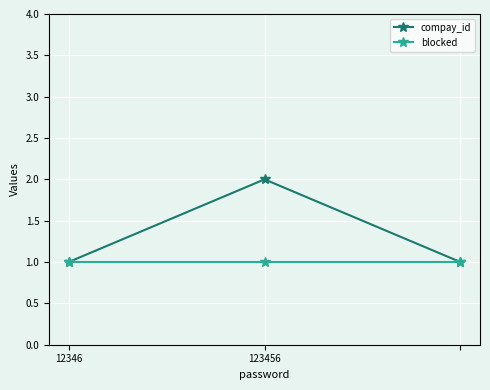

List the series in order of their overall mean, highest first.

compay_id, blocked